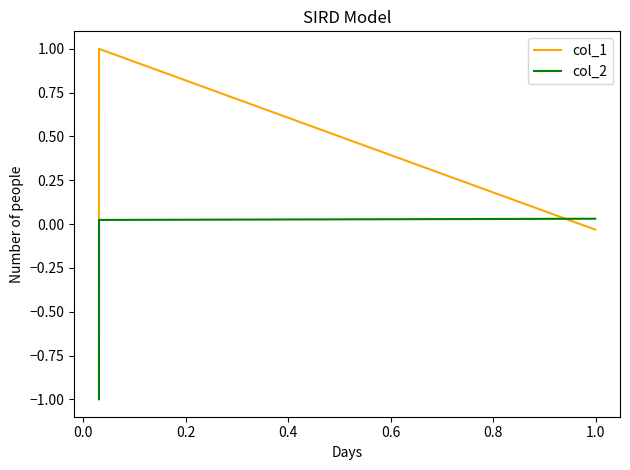

How many distinct data groups are displayed?

2